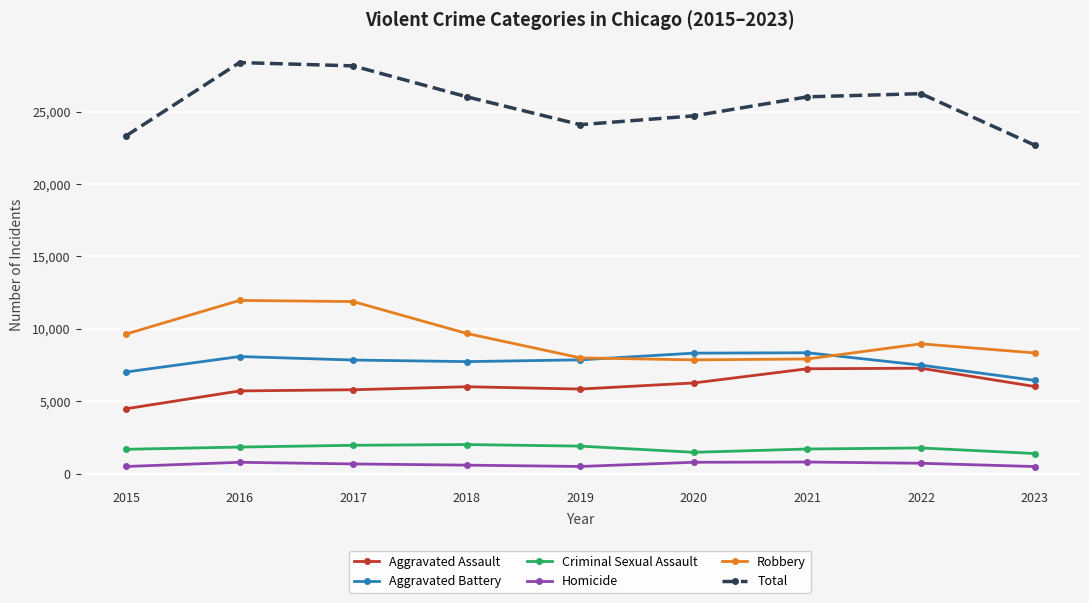

What is the value of the Homicide point at the 3rd from the left?

672